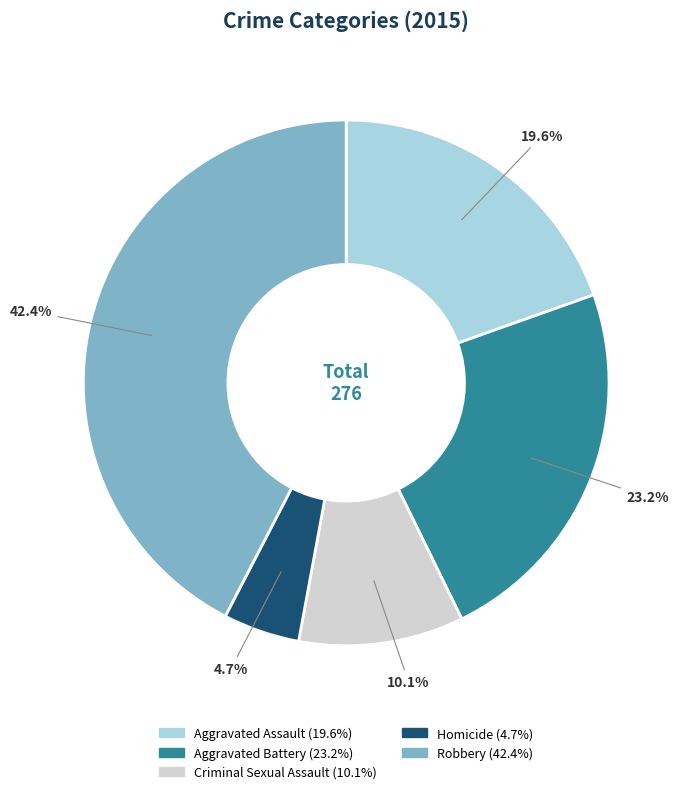

Is it true that Criminal Sexual Assault is 22% of the pie?

False